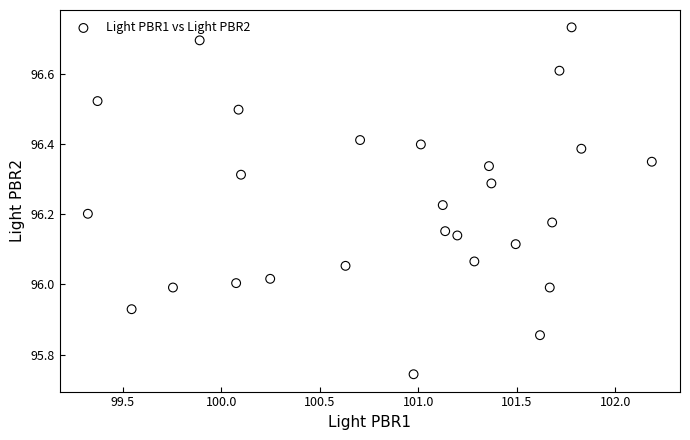

What is the range of Y values (max minus min)?

1.0